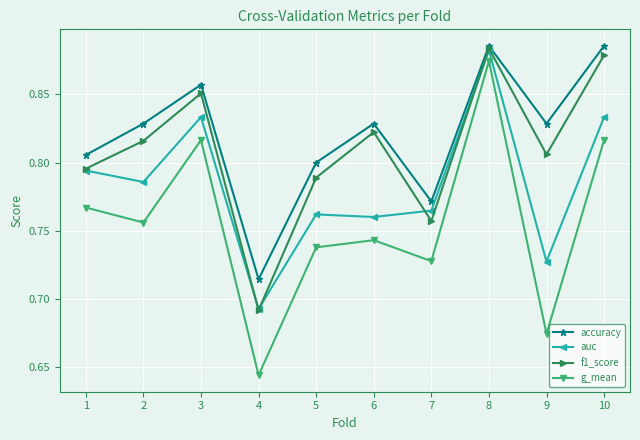

At which label does g_mean reach its peak?

8